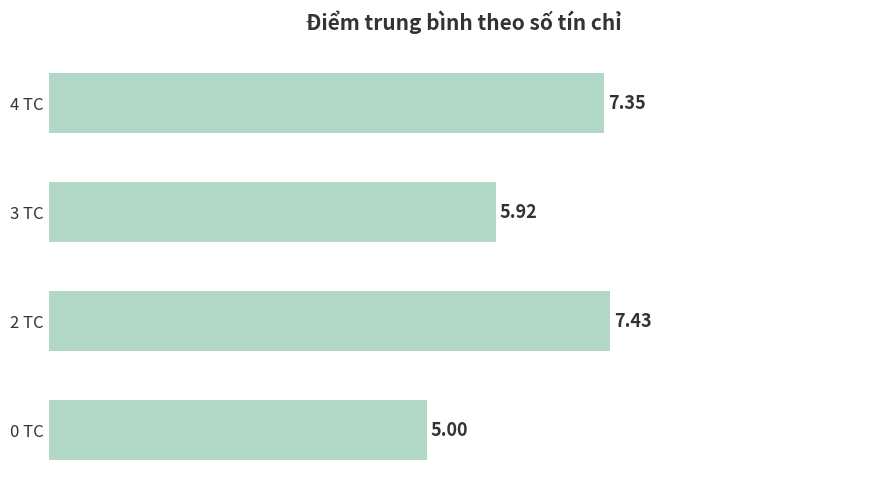

What is the ratio of the value at 4 TC to the value at 3 TC?

1.2